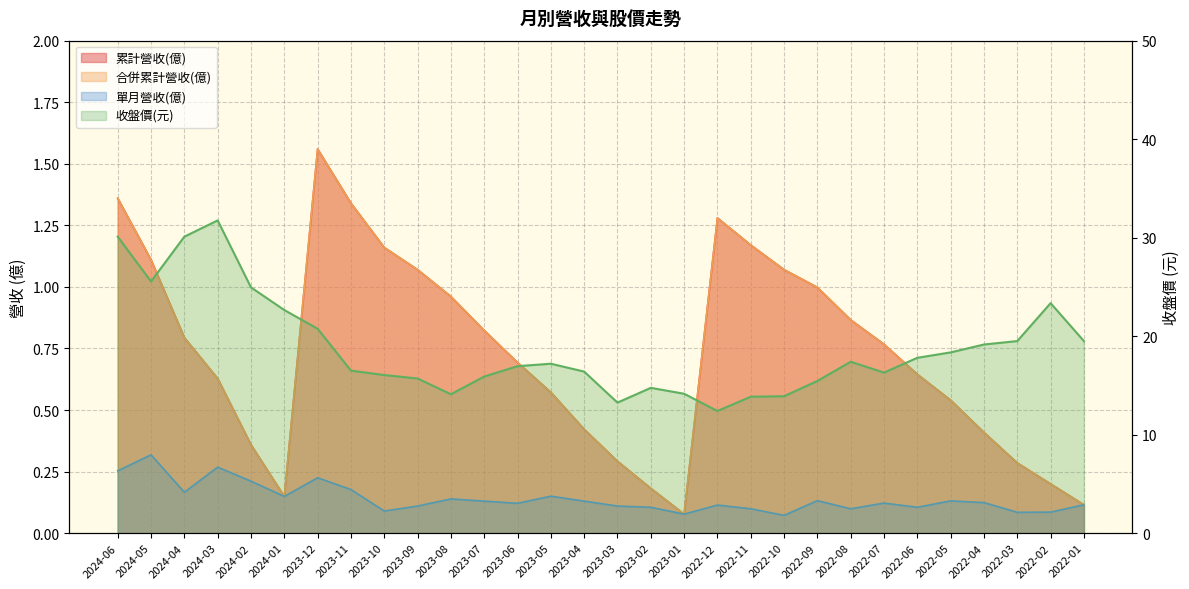

Does the chart have visible grid lines?

Yes